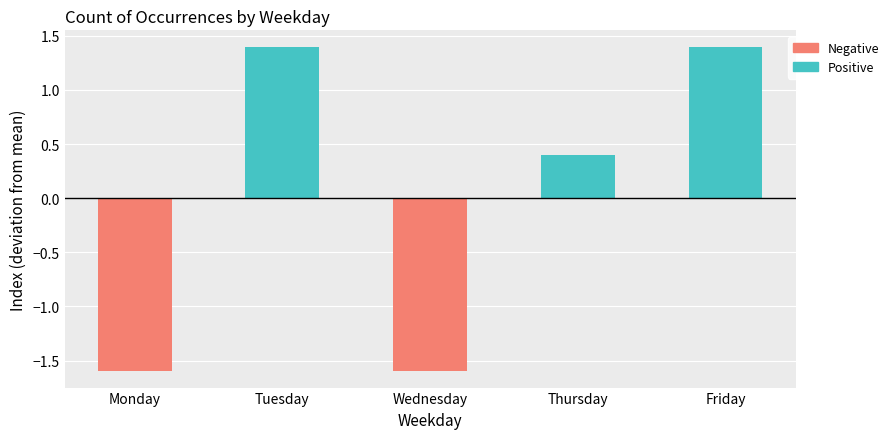

Rank the categories by value from lowest to highest.

Monday, Wednesday, Thursday, Tuesday, Friday